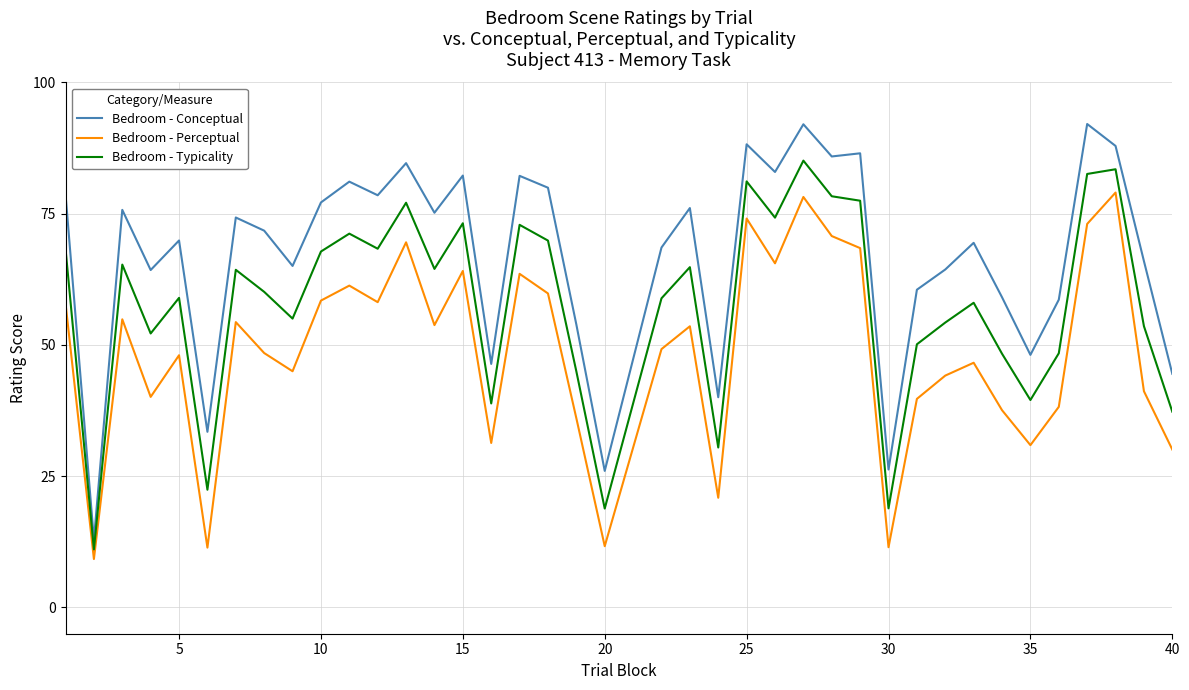

How many categories are shown in the chart?

39